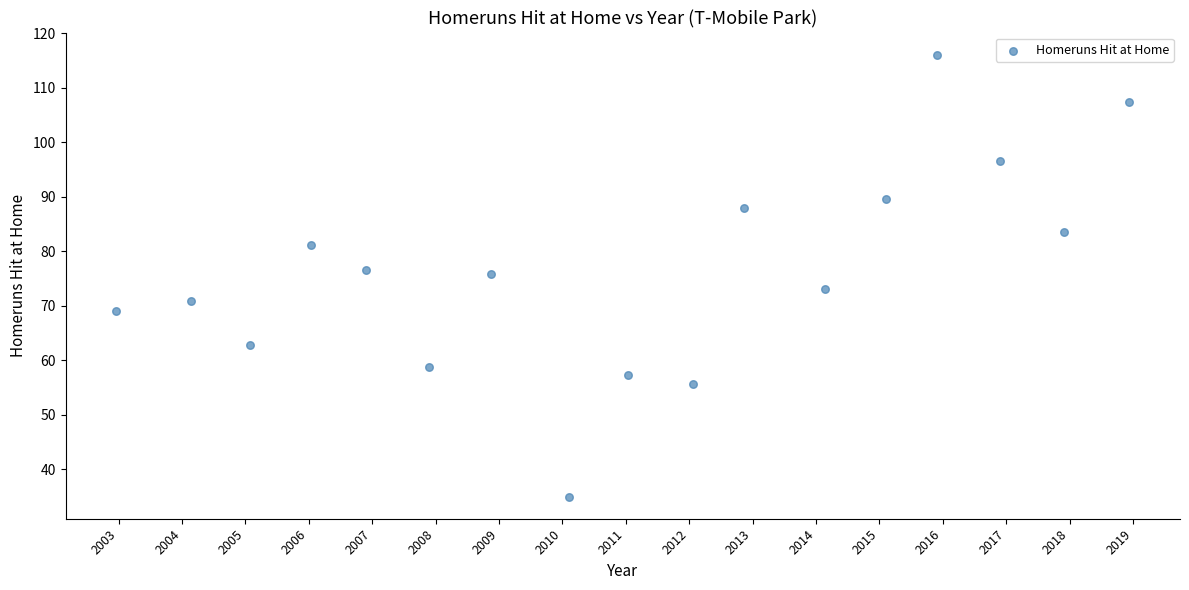

What is the range of X values (max minus min)?

16.0